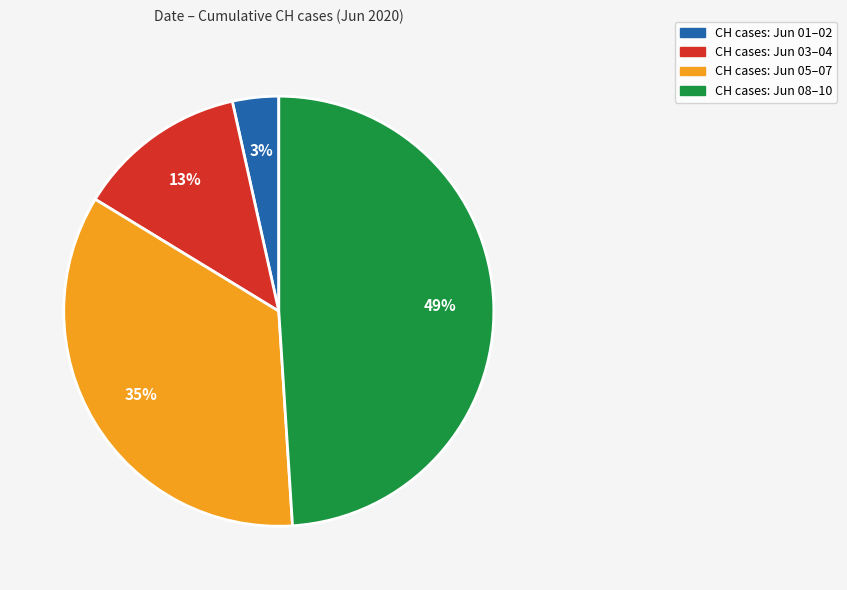

To the nearest percent, what is the difference between the largest and smallest slice percentages?

46%